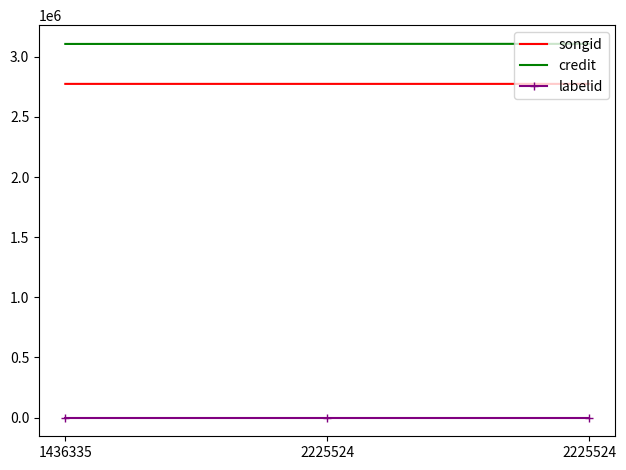

Rank the series at 1436335 from lowest to highest value.

labelid, songid, credit